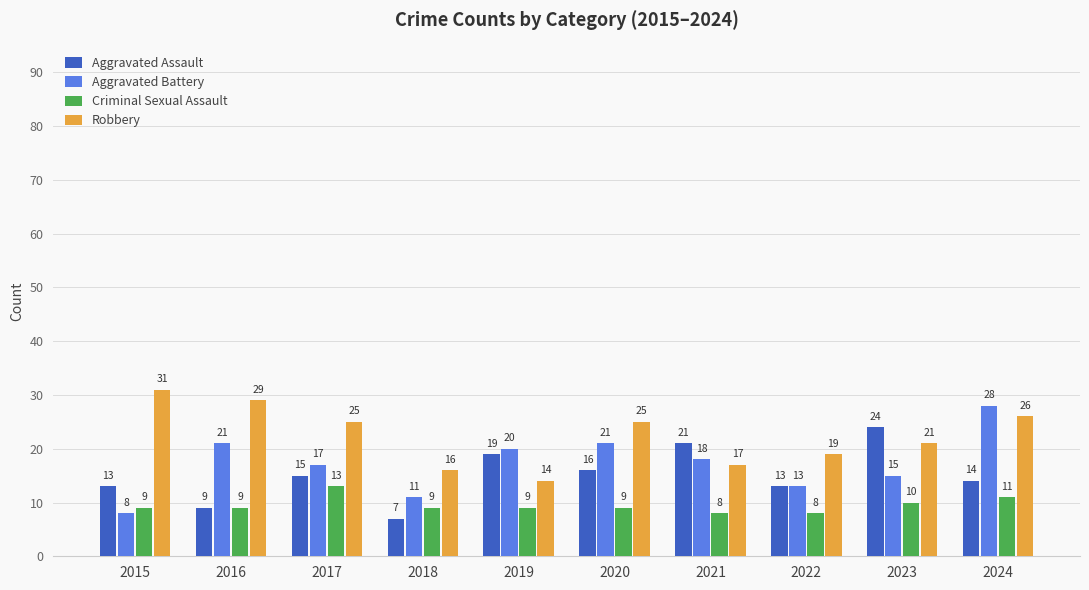

What are all the series names shown in the legend?

Aggravated Assault, Aggravated Battery, Criminal Sexual Assault, Robbery